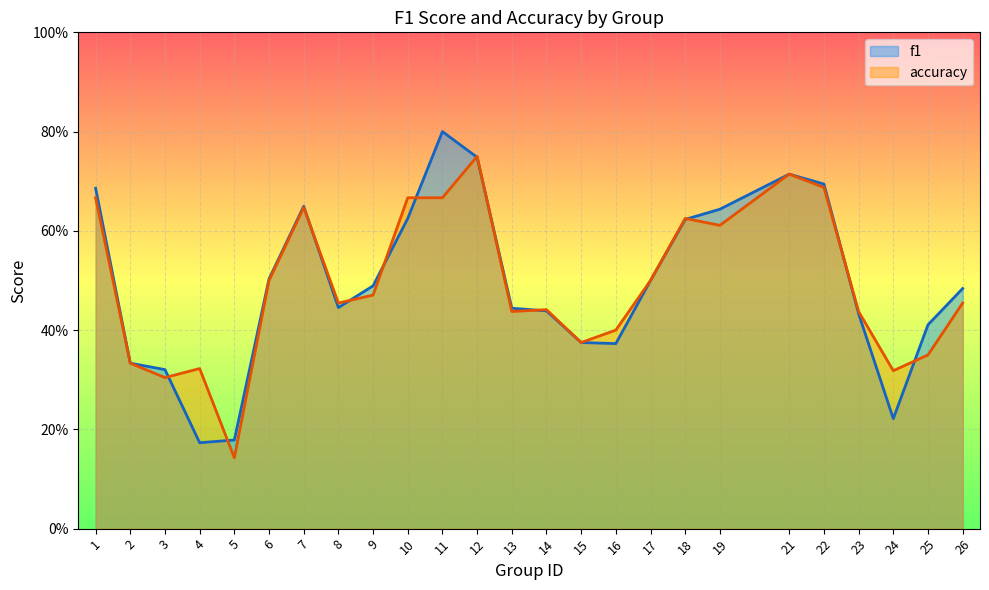

Which label corresponds to the largest value in the chart?

11